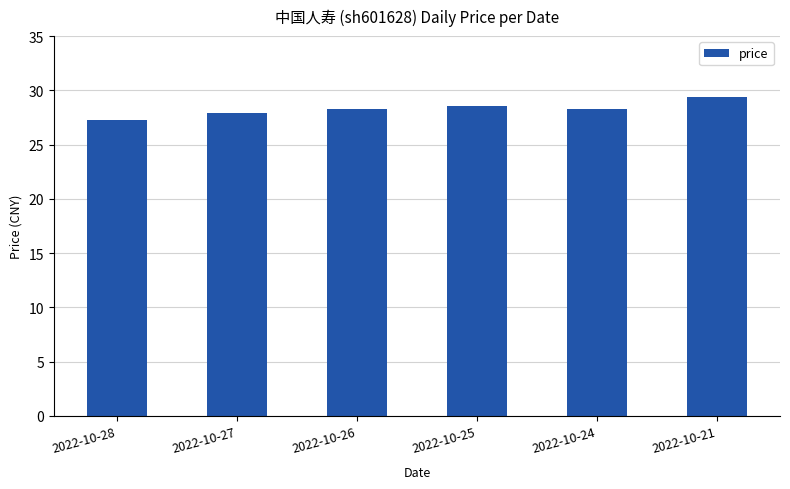

How many bars are there in total?

6